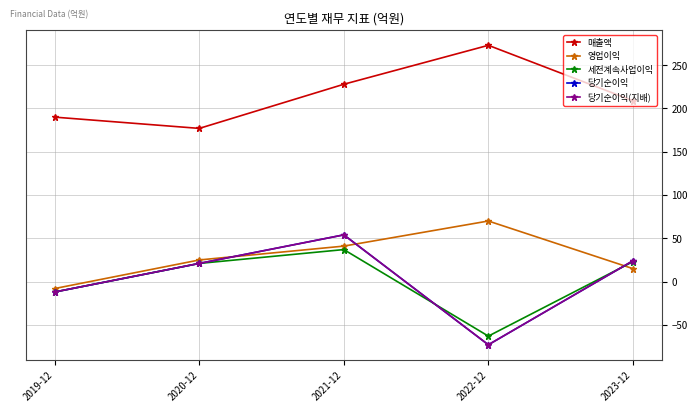

What is the difference between the 매출액 values at 2020-12 and 2021-12?

51